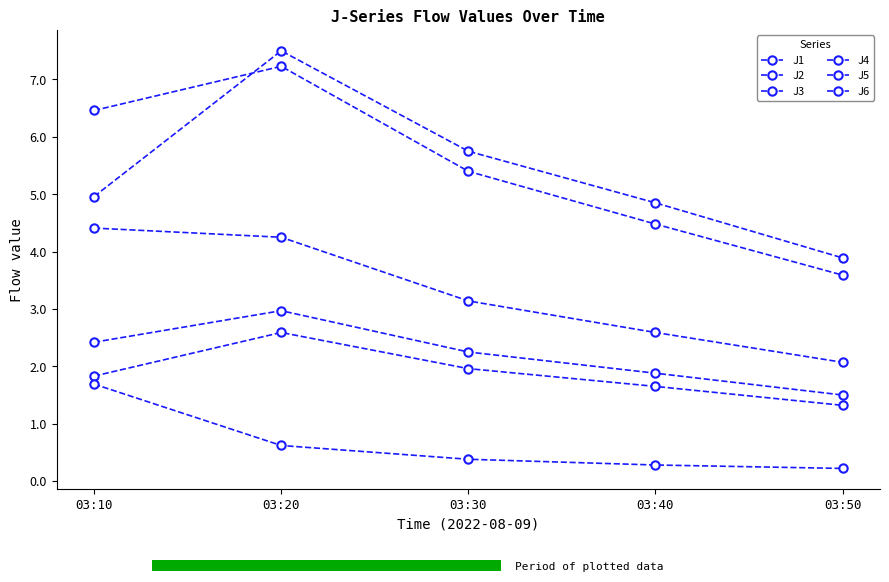

Is this an area chart (filled region under the line)?

No